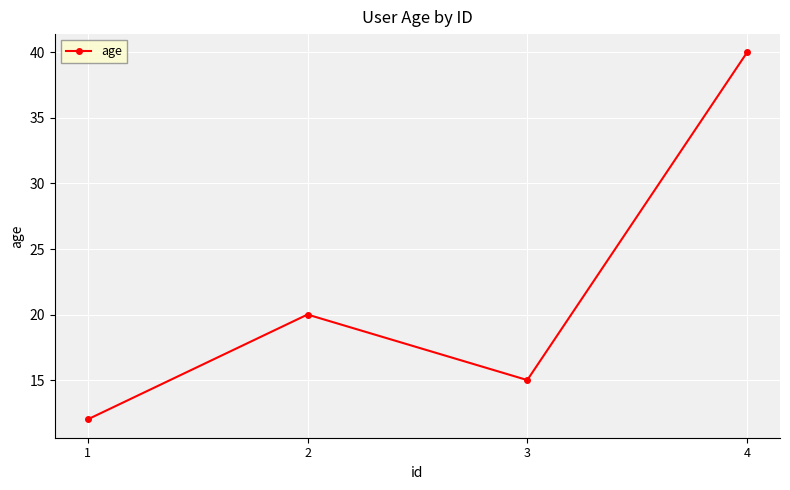

What is the maximum value shown in the chart?

40